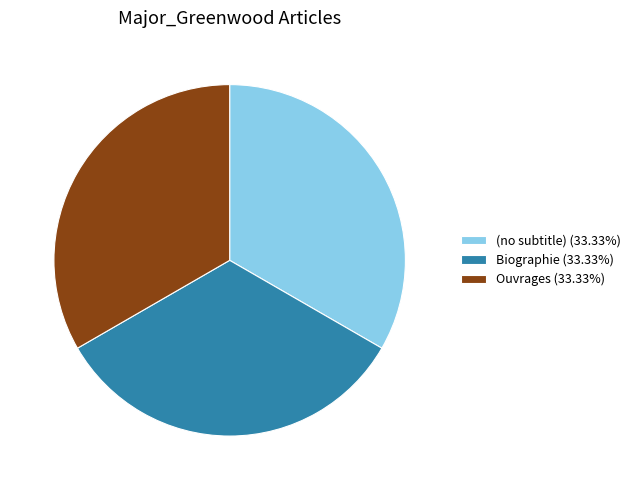

How many slices are in this pie chart?

3